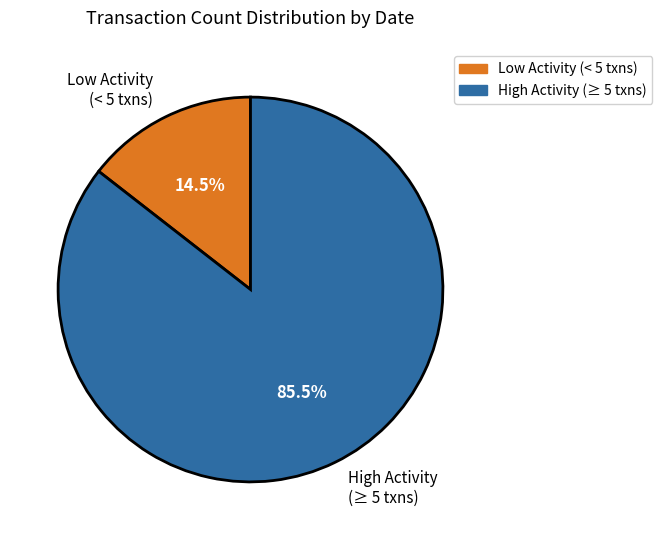

Between Low Activity (< 5 txns) and High Activity (≥ 5 txns), which is larger?

High Activity (≥ 5 txns)